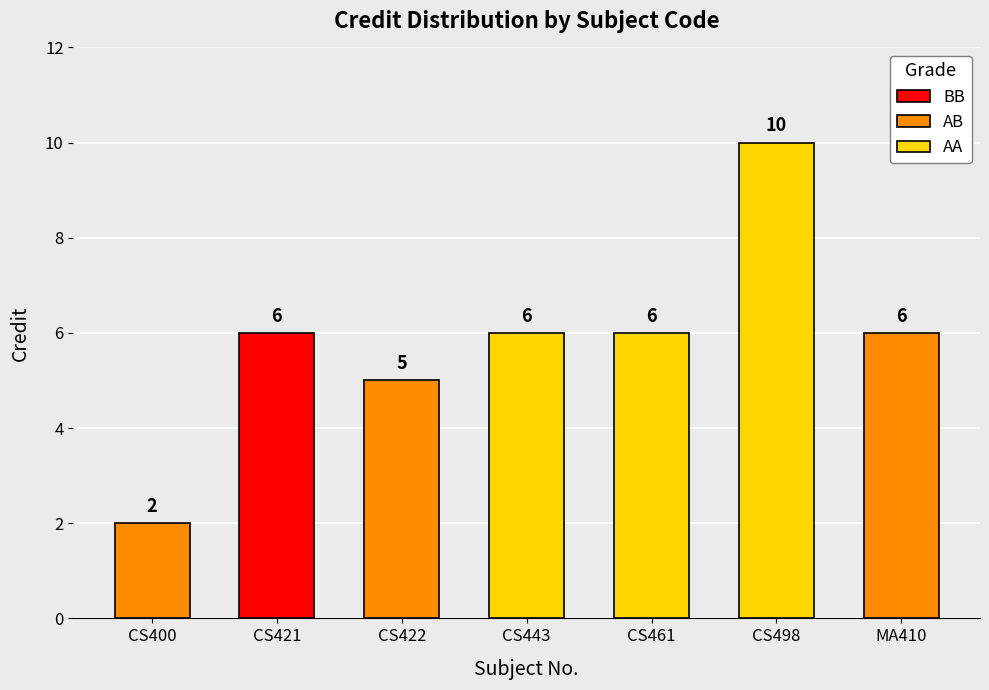

True or false: the data shows 6 at MA410.

True